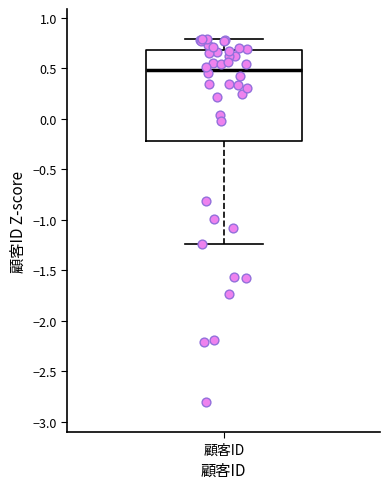

Read this box plot against the y-axis: the position of the median line, the range covered by the box, and the ends of both whiskers. The values are not printed on the chart, so give them approximately, as read against the axis.

median 0.50, box -0.20 to 0.70, whiskers -1.25 to 0.80